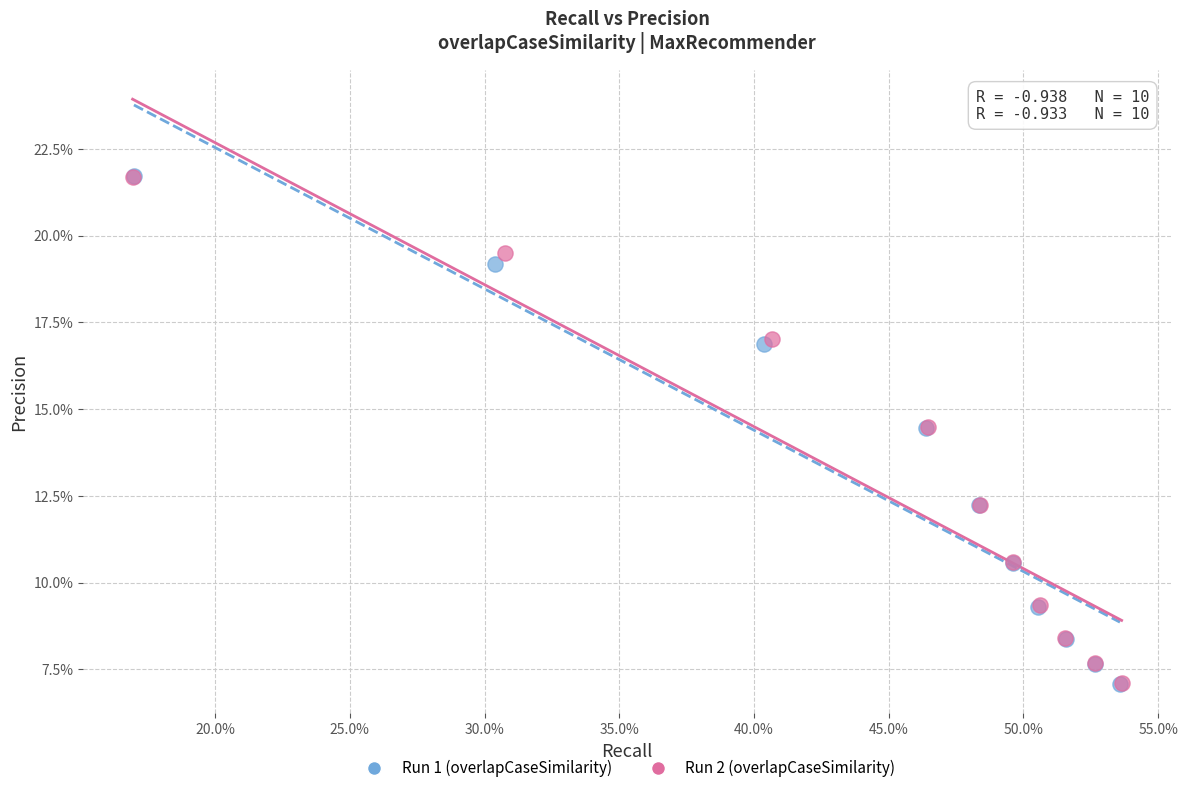

Which series has the largest Y range (max minus min)?

Run 1 (overlapCaseSimilarity)